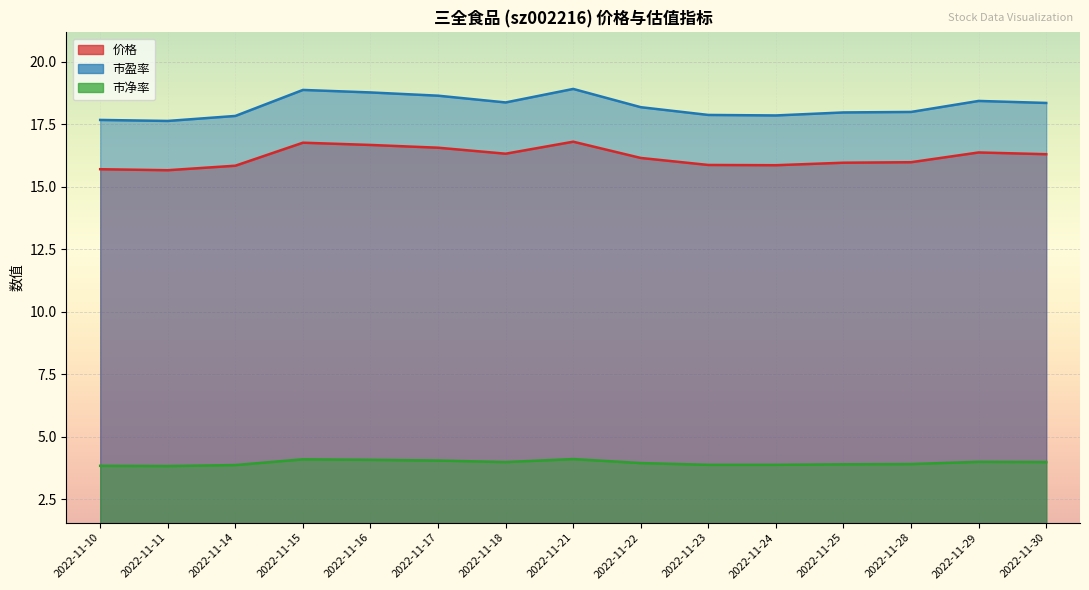

Reading left to right, extract all data points from this chart.

价格: 2022-11-10=15.7	2022-11-11=15.7	2022-11-14=15.8	2022-11-15=16.8	2022-11-16=16.7	2022-11-17=16.6	2022-11-18=16.3	2022-11-21=16.8	2022-11-22=16.1	2022-11-23=15.9	2022-11-24=15.9	2022-11-25=16.0	2022-11-28=16.0	2022-11-29=16.4	2022-11-30=16.3
市盈率: 2022-11-10=17.7	2022-11-11=17.6	2022-11-14=17.8	2022-11-15=18.9	2022-11-16=18.8	2022-11-17=18.6	2022-11-18=18.4	2022-11-21=18.9	2022-11-22=18.2	2022-11-23=17.9	2022-11-24=17.9	2022-11-25=18.0	2022-11-28=18.0	2022-11-29=18.4	2022-11-30=18.4
市净率: 2022-11-10=3.8	2022-11-11=3.8	2022-11-14=3.9	2022-11-15=4.1	2022-11-16=4.1	2022-11-17=4.0	2022-11-18=4.0	2022-11-21=4.1	2022-11-22=4.0	2022-11-23=3.9	2022-11-24=3.9	2022-11-25=3.9	2022-11-28=3.9	2022-11-29=4.0	2022-11-30=4.0